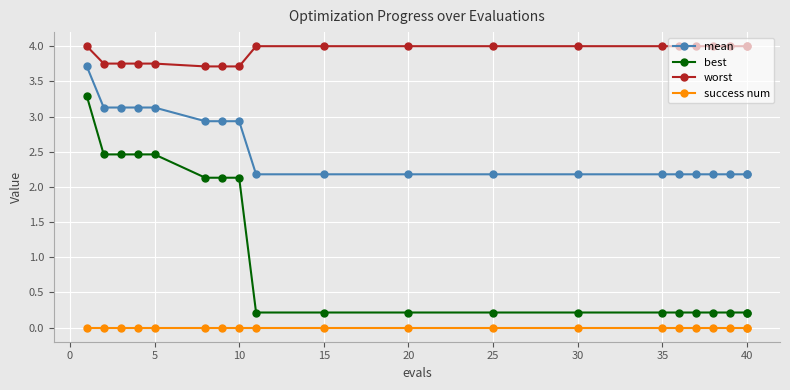

The mean series shows 1.1 at 40. True or false?

False